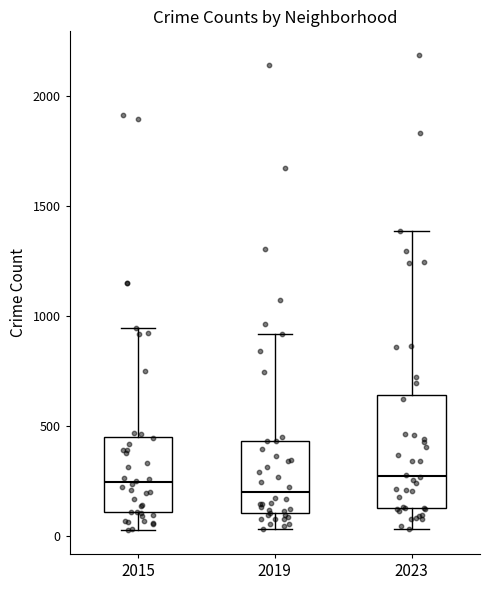

Reading left to right, read every box against the y-axis: the position of its median line, the range the box covers, and the ends of its whiskers. The values are not printed on the chart, so give them approximately, as read against the axis.

2015: median 250, box 100 to 450, whiskers 50 to 950
2019: median 200, box 100 to 450, whiskers 50 to 900
2023: median 250, box 150 to 650, whiskers 50 to 1400